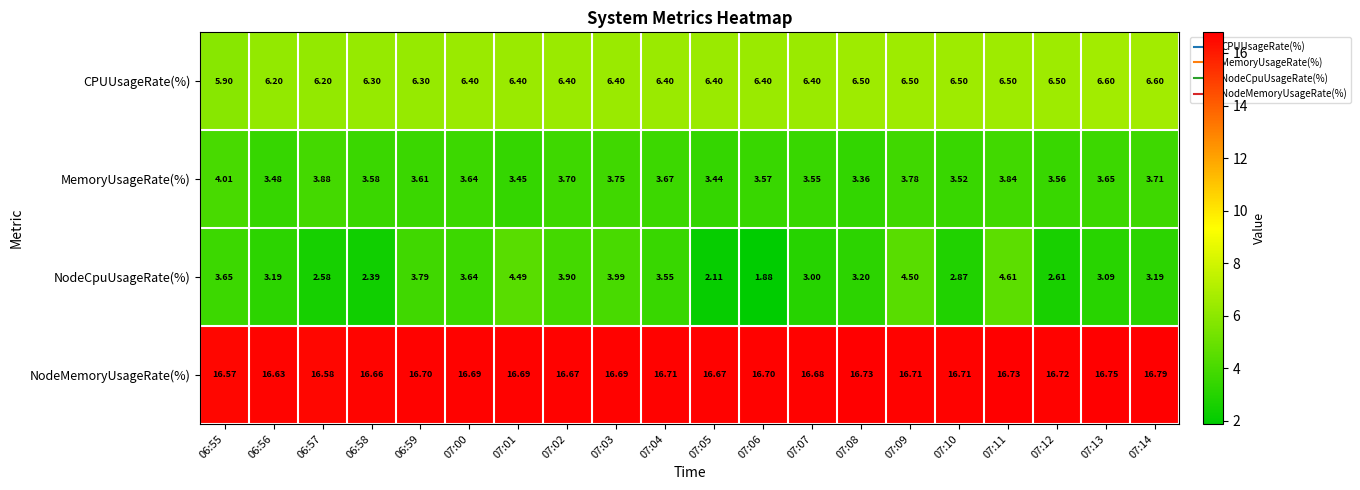

Which series has the largest total across all categories?

NodeMemoryUsageRate(%)